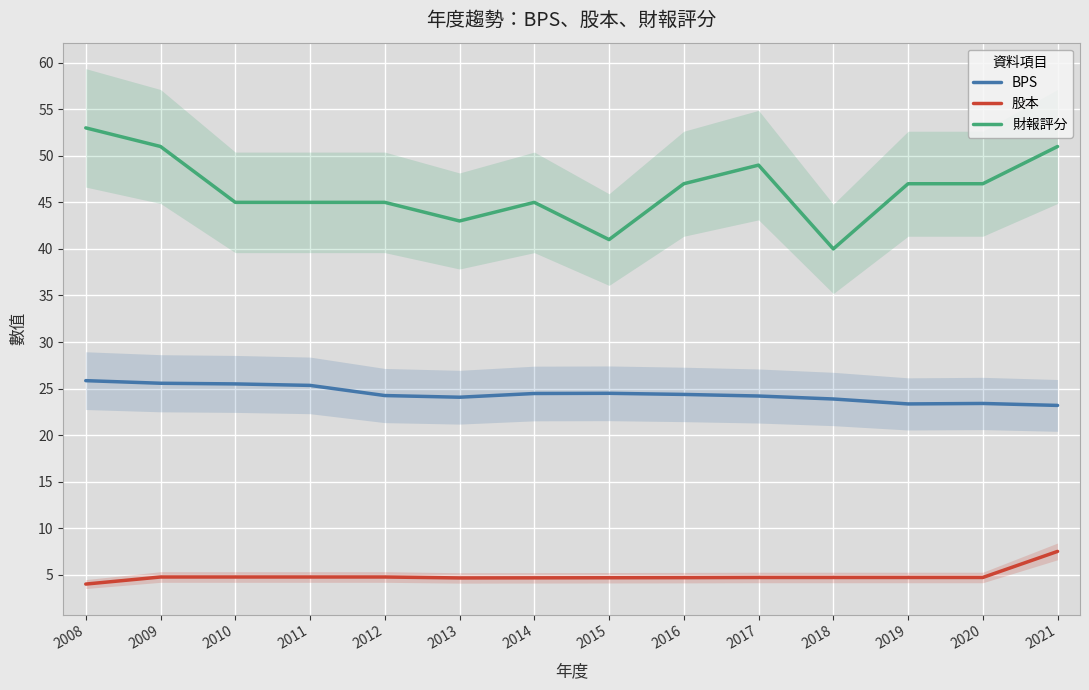

Rank the series by their maximum value, from highest to lowest.

財報評分, BPS, 股本